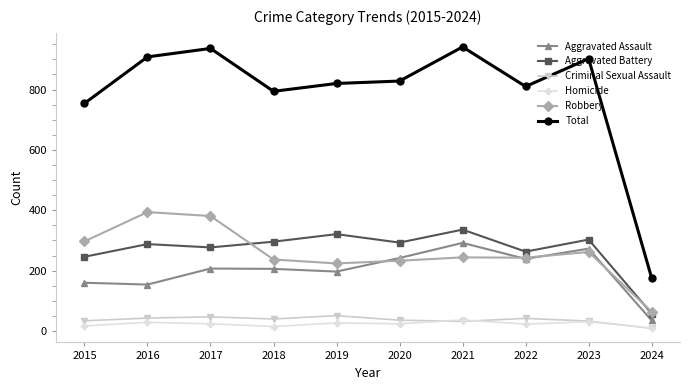

In Aggravated Battery, how many points are higher than both neighbors (excluding endpoints)?

4